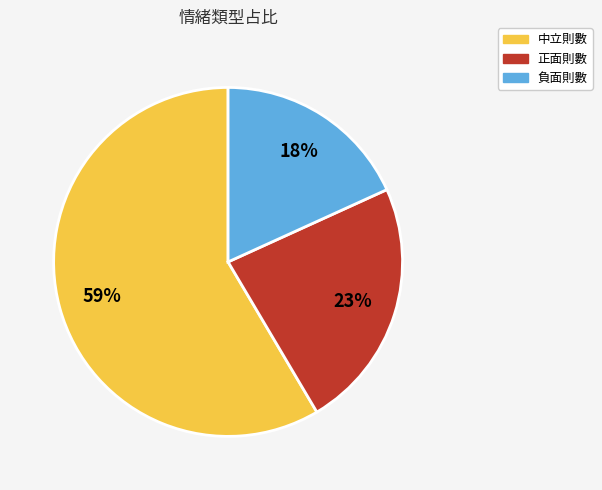

How many segments does this pie chart have?

3